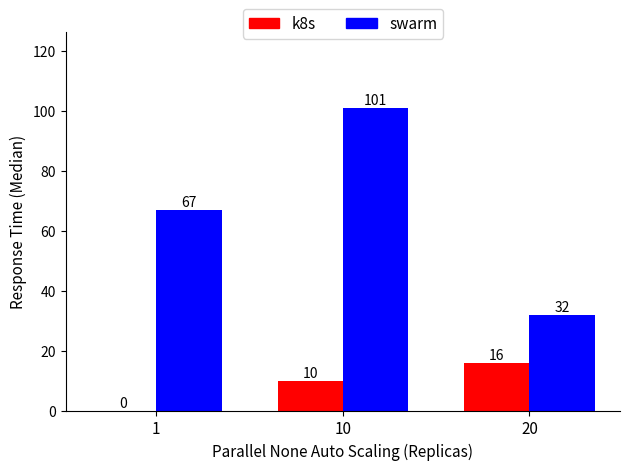

Is the value of k8s at 10 greater than the value of swarm at 10?

No